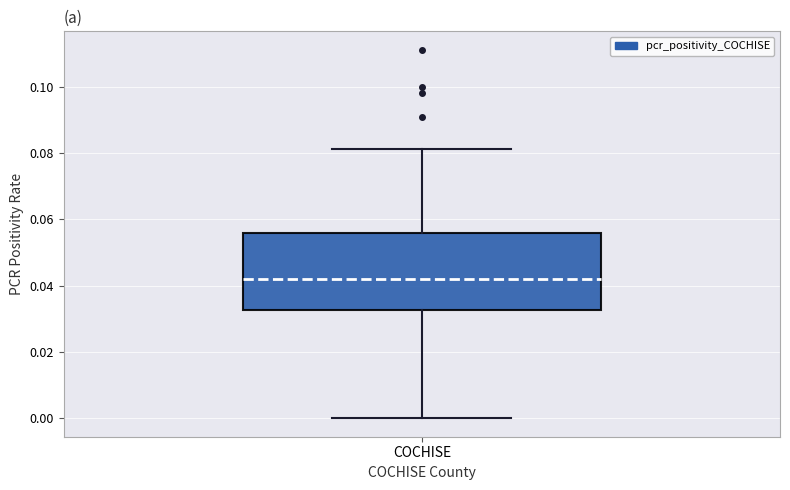

Transcribe this box plot: give where the median line is, the range the box spans, and where the two whiskers end, as read against the y-axis. The values are not printed on the chart, so give them approximately, as read against the axis.

median 0.042, box 0.032 to 0.056, whiskers 0.000 to 0.082